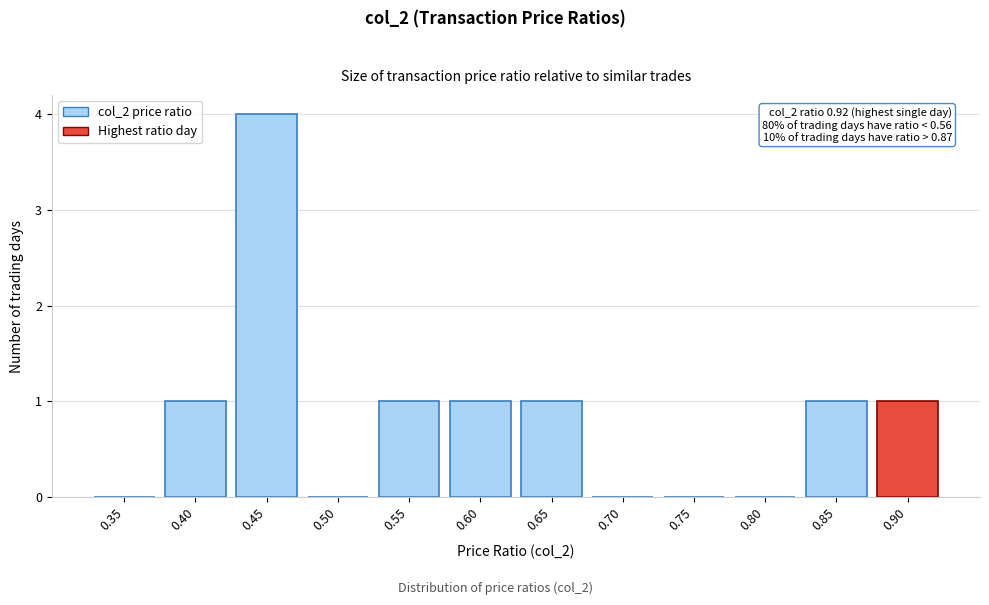

Reading left to right, what are all the values shown in this chart?

0.35=0	0.40=1	0.45=4	0.50=0	0.55=1	0.60=1	0.65=1	0.70=0	0.75=0	0.80=0	0.85=1	0.90=1